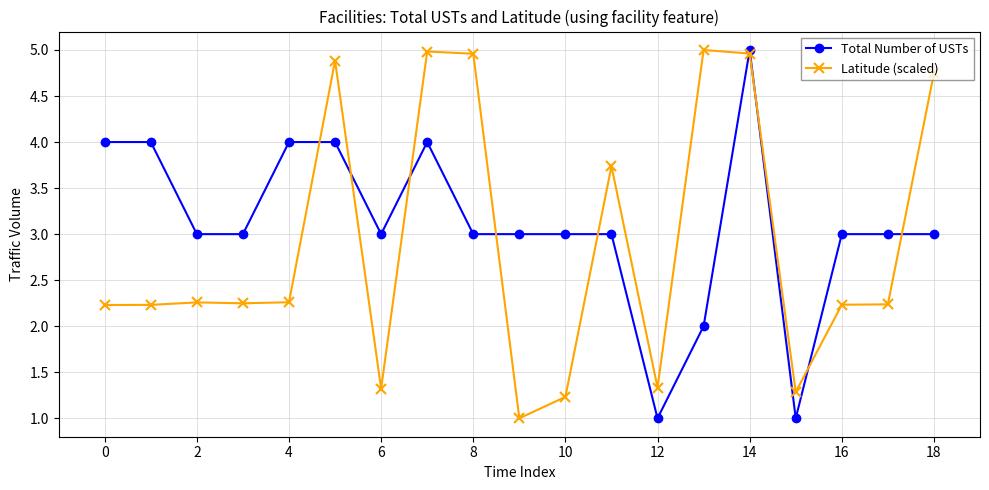

What are all the series names shown in the legend?

Total Number of USTs, Latitude (scaled)